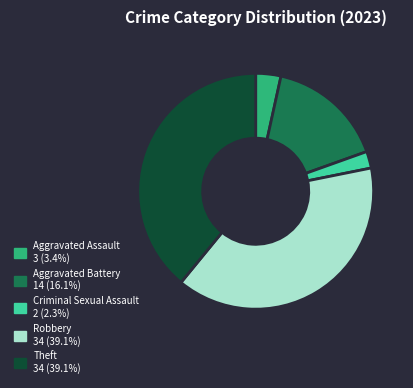

How many segments does this pie chart have?

5